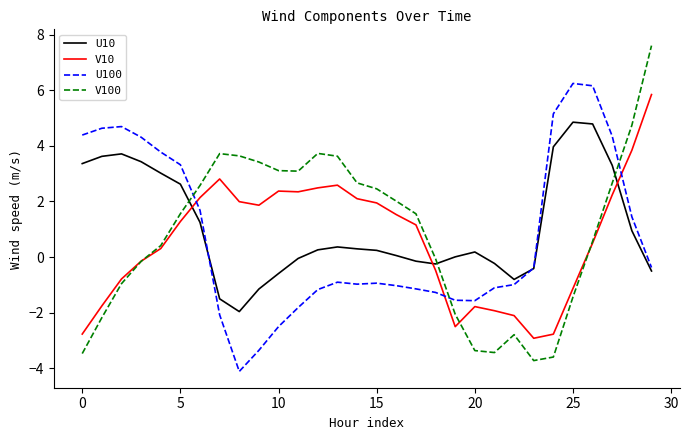

List the series in order of their overall mean, highest first.

U10, V100, U100, V10